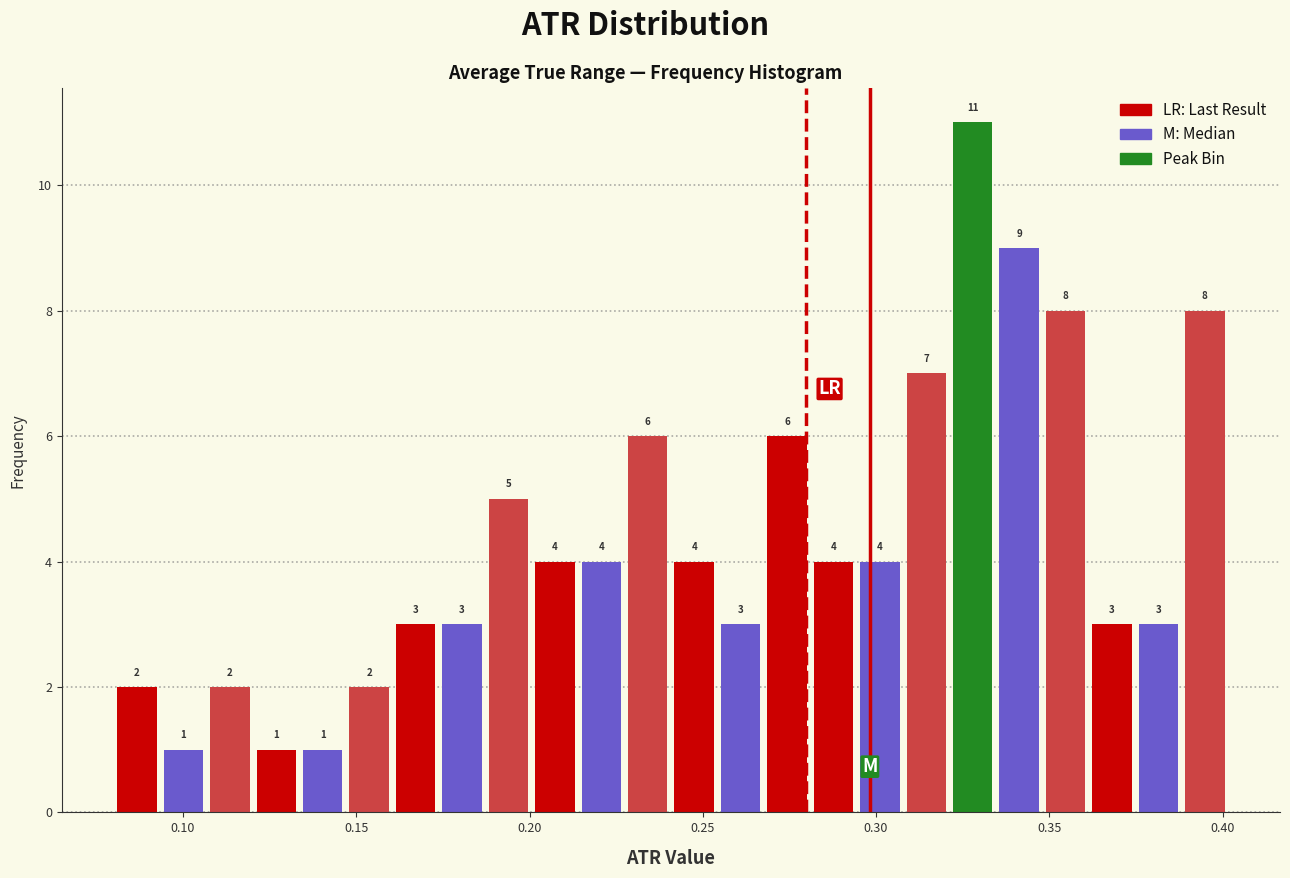

Around what value on the x-axis is the tallest bar? Give the approximate position of its centre, as read against the axis.

0.330